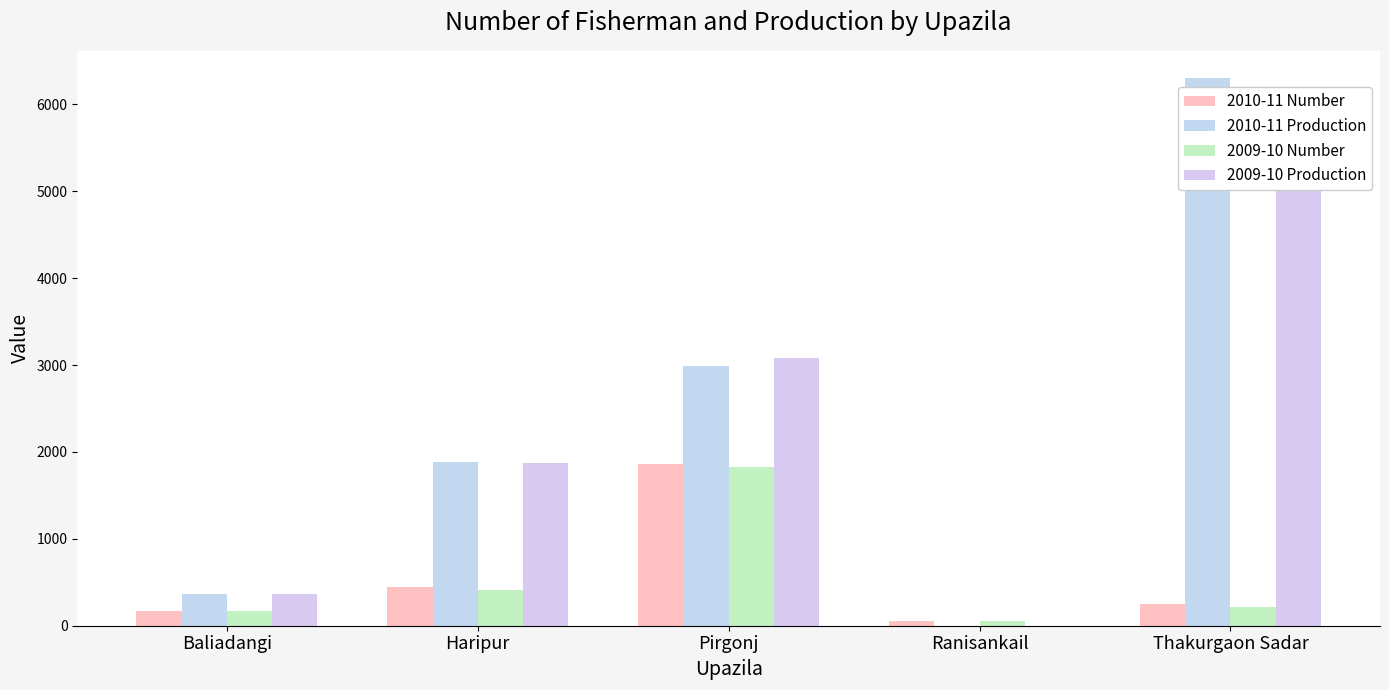

What is the minimum value for 2009-10 Number?

50.0